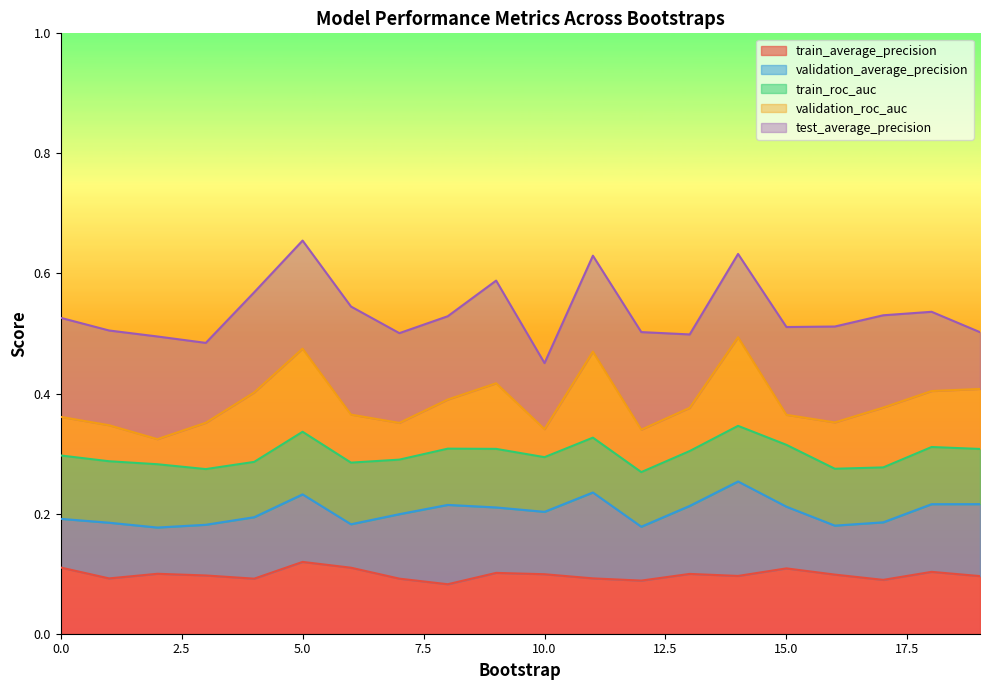

How many interior local valleys does the train_average_precision series have?

6